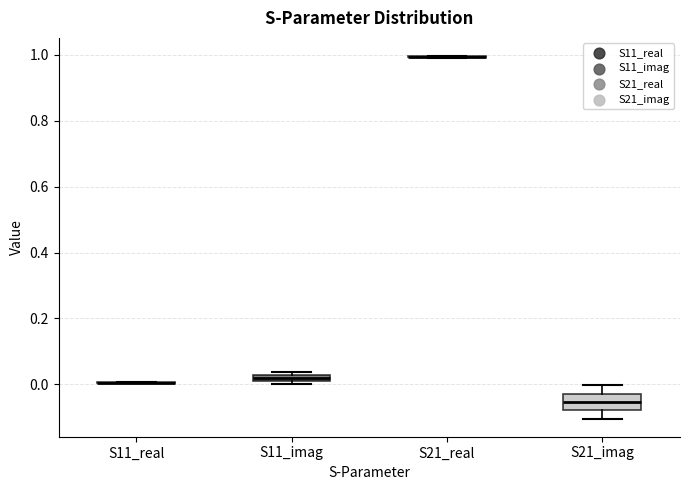

Which box is the tallest, from its lower edge to its upper edge?

S21_imag